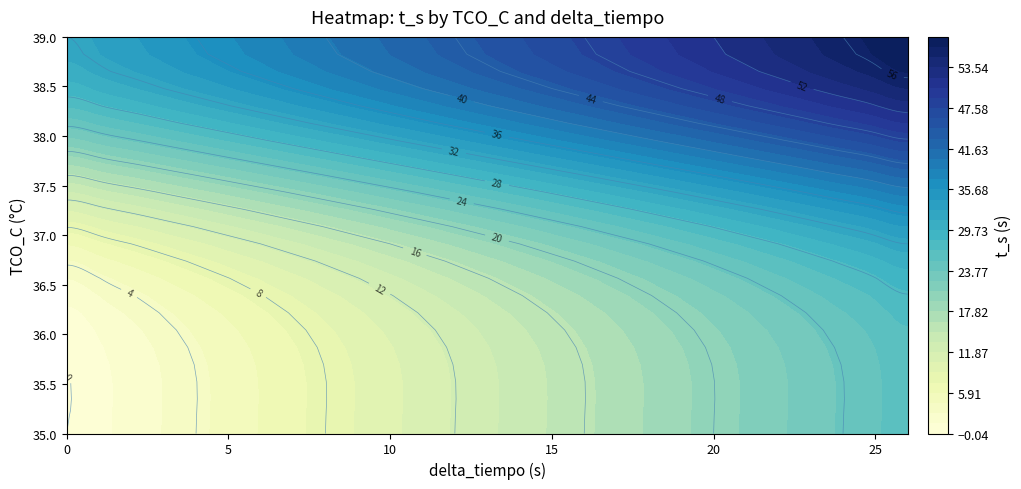

What is the sum of all 36 values?

540